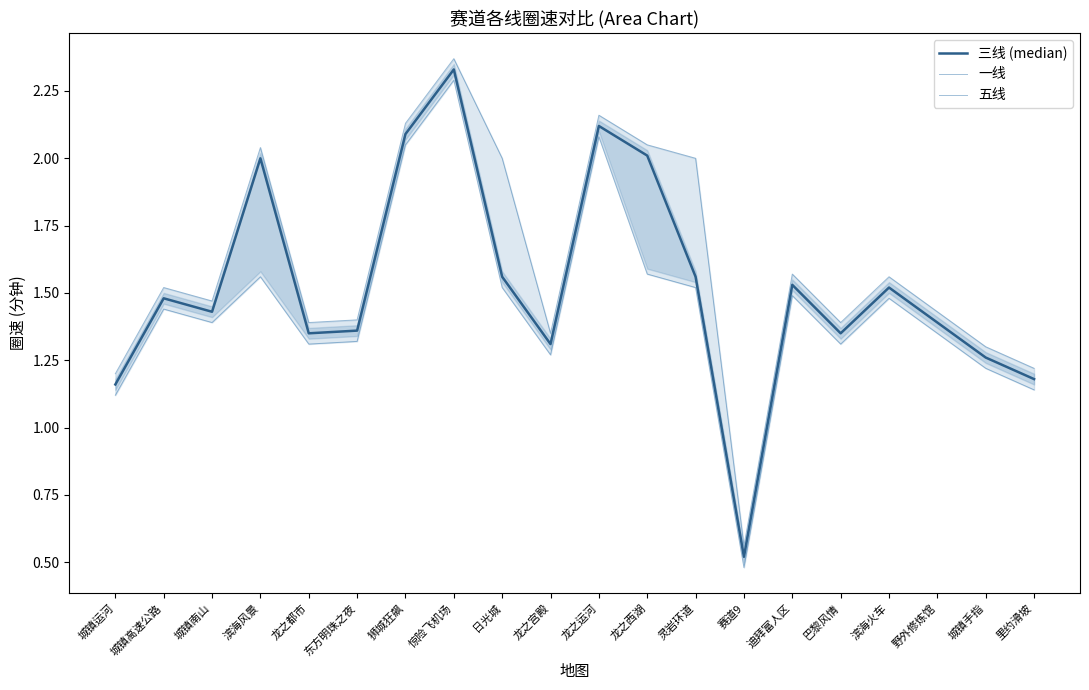

True or false: 三线 (median) has a value of 2.4 at 野外修炼馆.

False